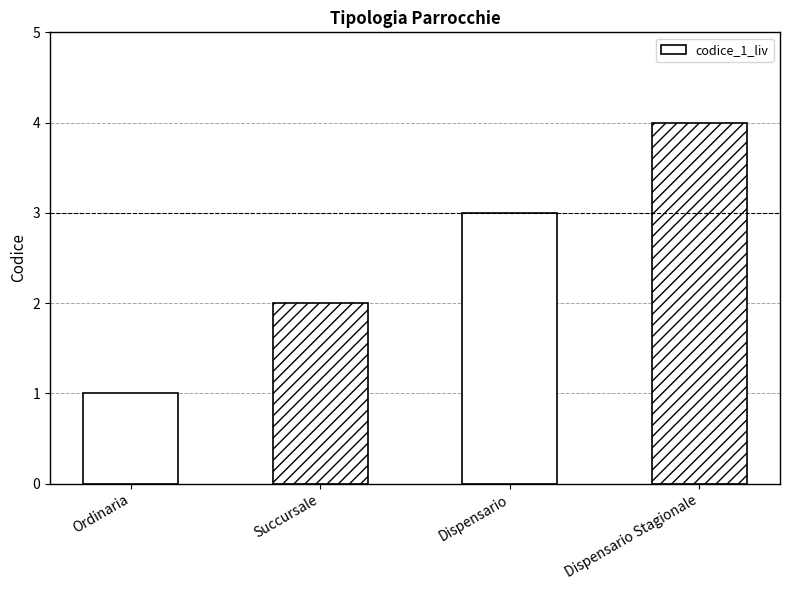

Which has a higher value, Succursale or Dispensario?

Dispensario